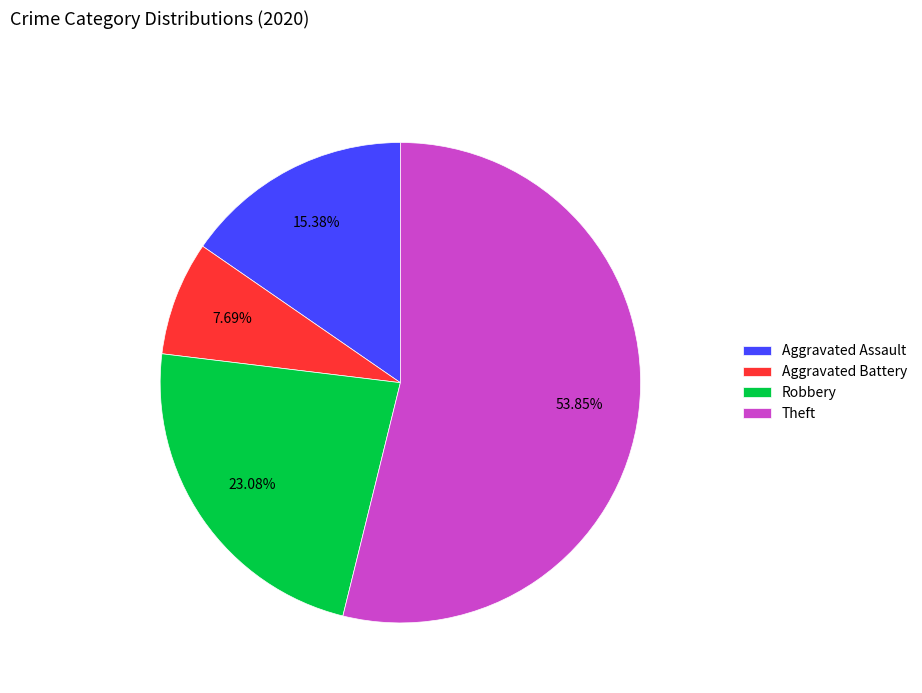

Rank the categories by value from highest to lowest.

Theft, Robbery, Aggravated Assault, Aggravated Battery